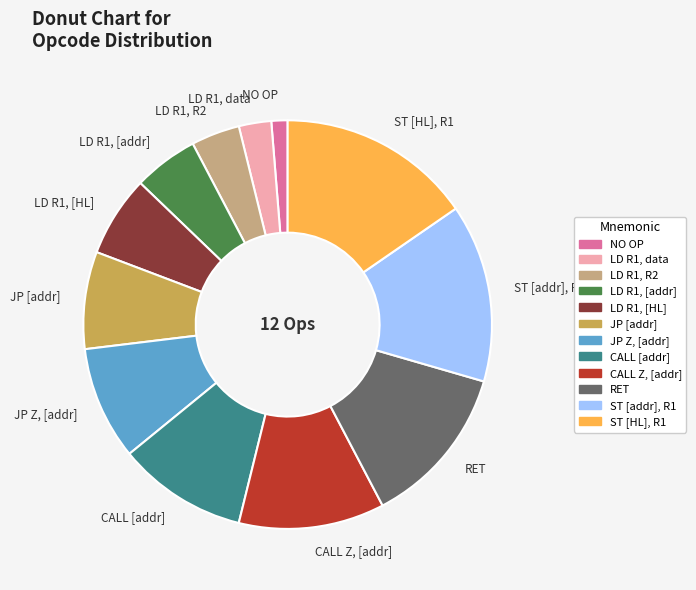

Is it true that ST [addr], R1 is 29% of the pie?

False